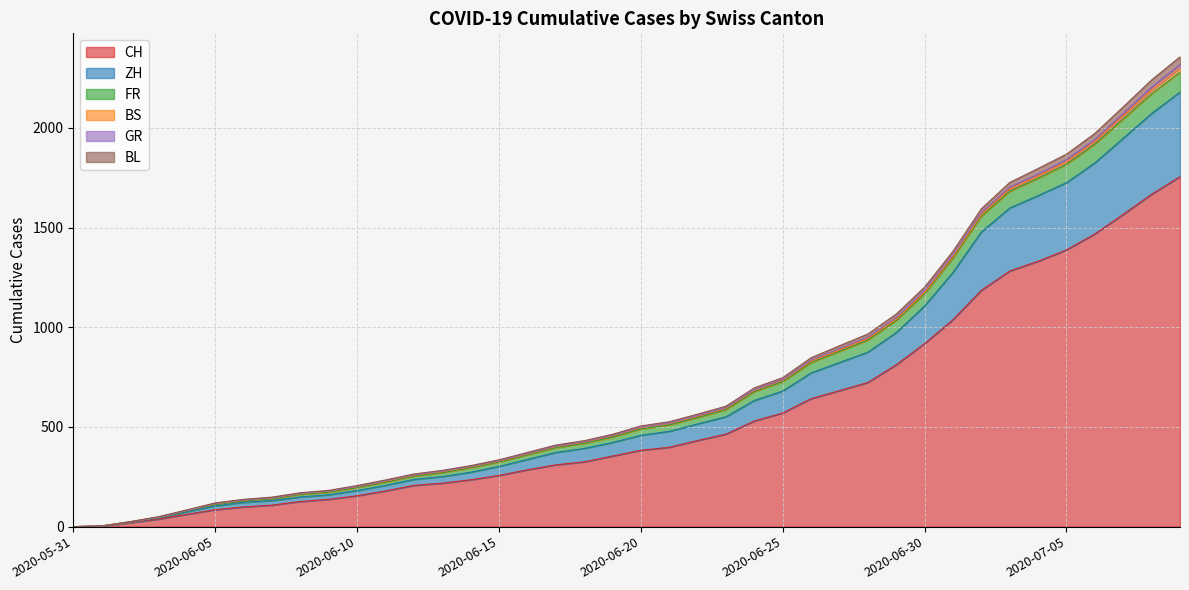

What is the value of the GR point at the 3rd from the left?

25